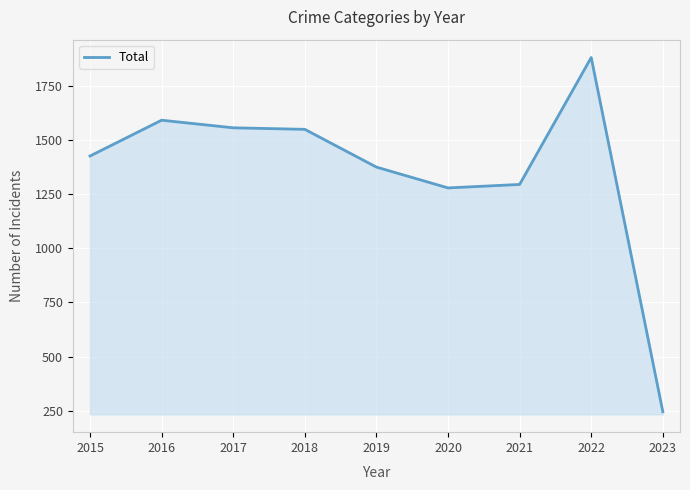

What is the maximum value shown in the chart?

1879